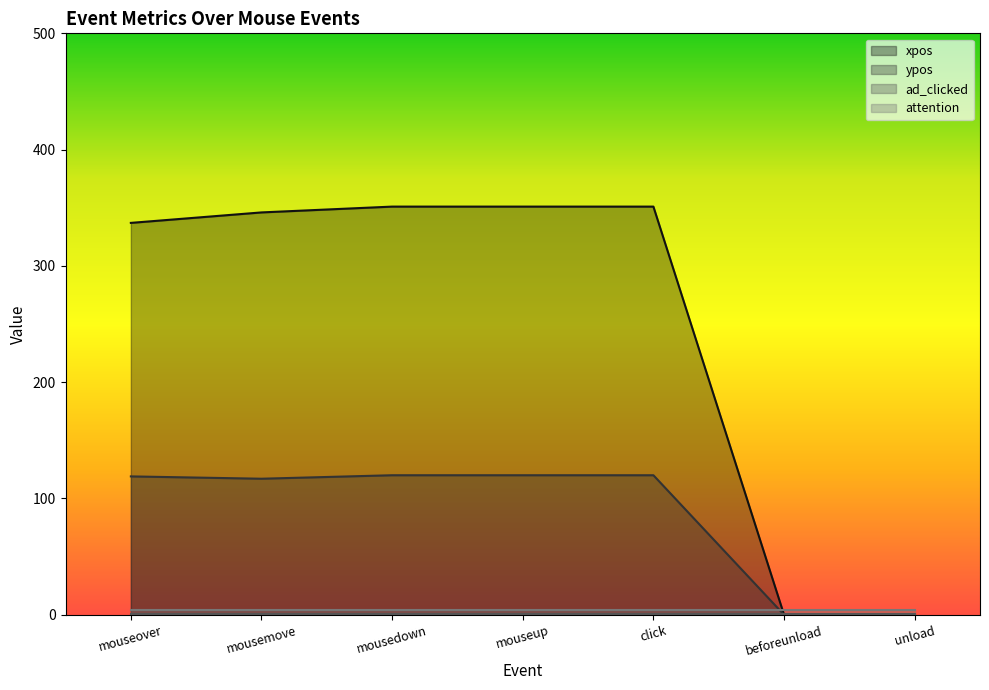

Where is ypos nearest to the value 60?

mousemove